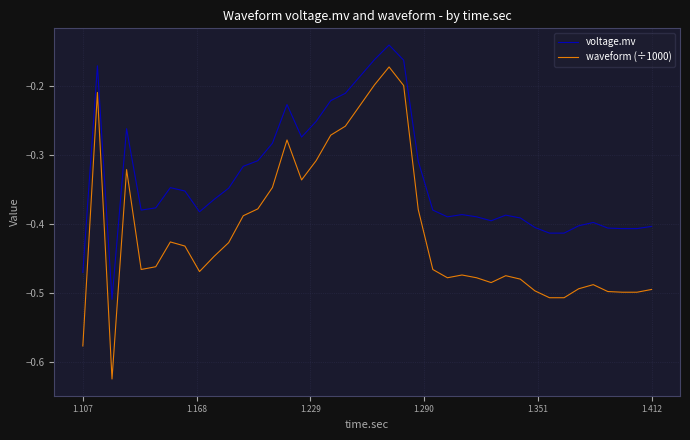

True or false: voltage.mv and waveform (÷1000) intersect in this chart.

False